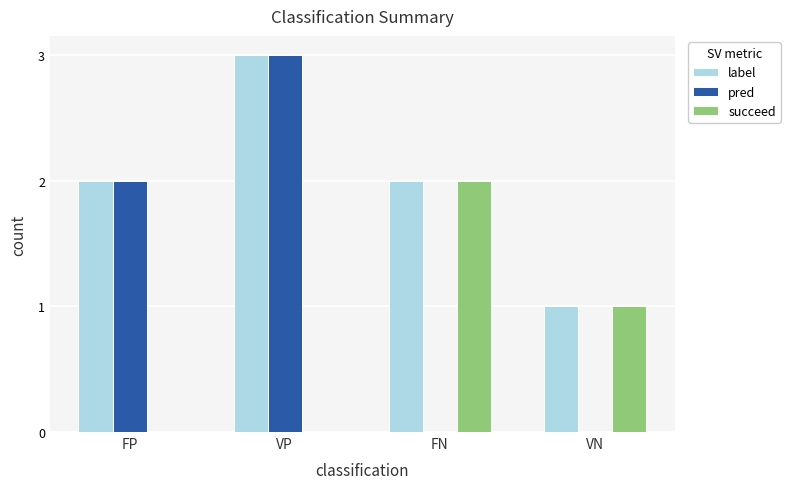

Where does the succeed series first go above 1?

FN